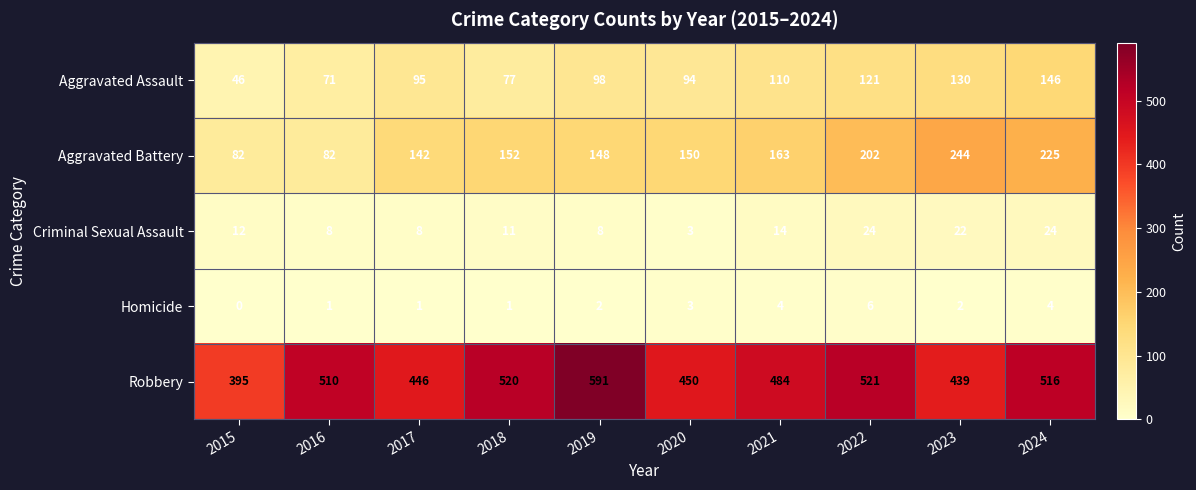

Is the value of Homicide at 2016 greater than the value of Criminal Sexual Assault at 2018?

No